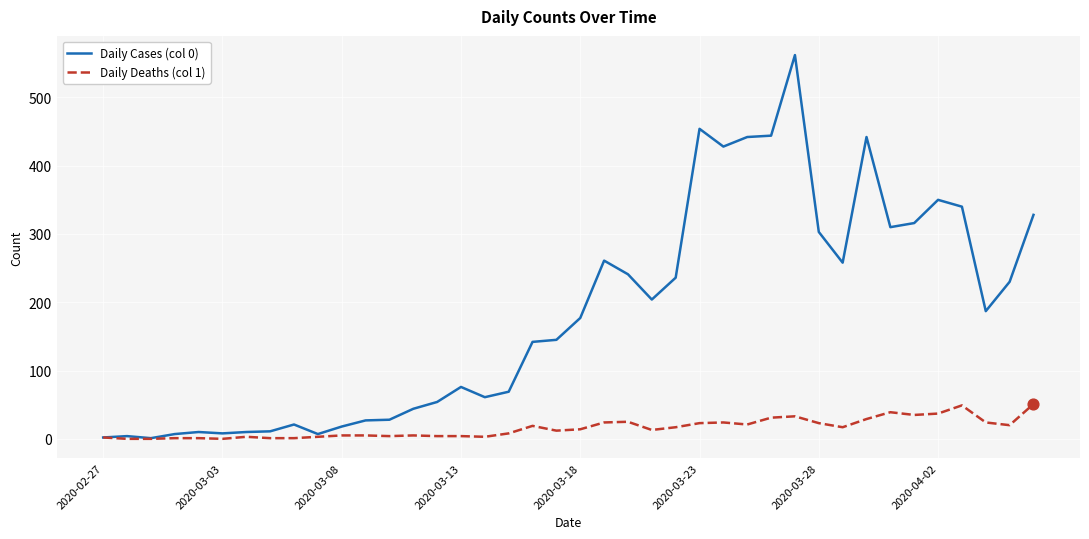

Which series has the largest range (max minus min)?

Daily Cases (col 0)